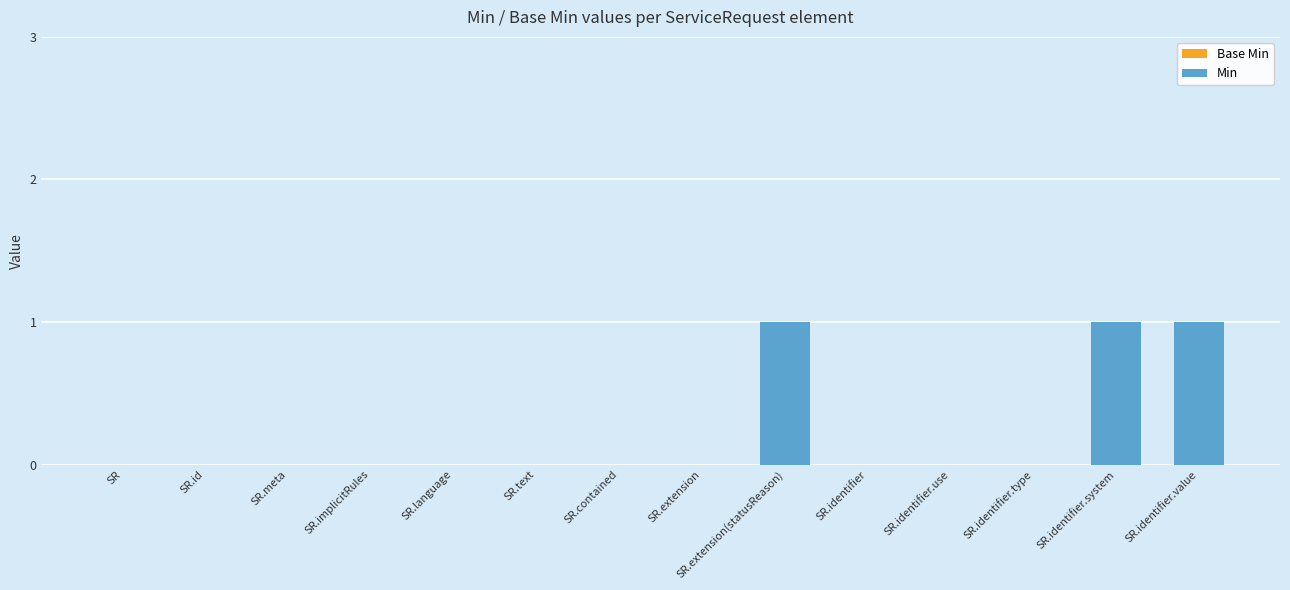

Between SR.identifier and SR.extension(statusReason), which is larger?

SR.extension(statusReason)